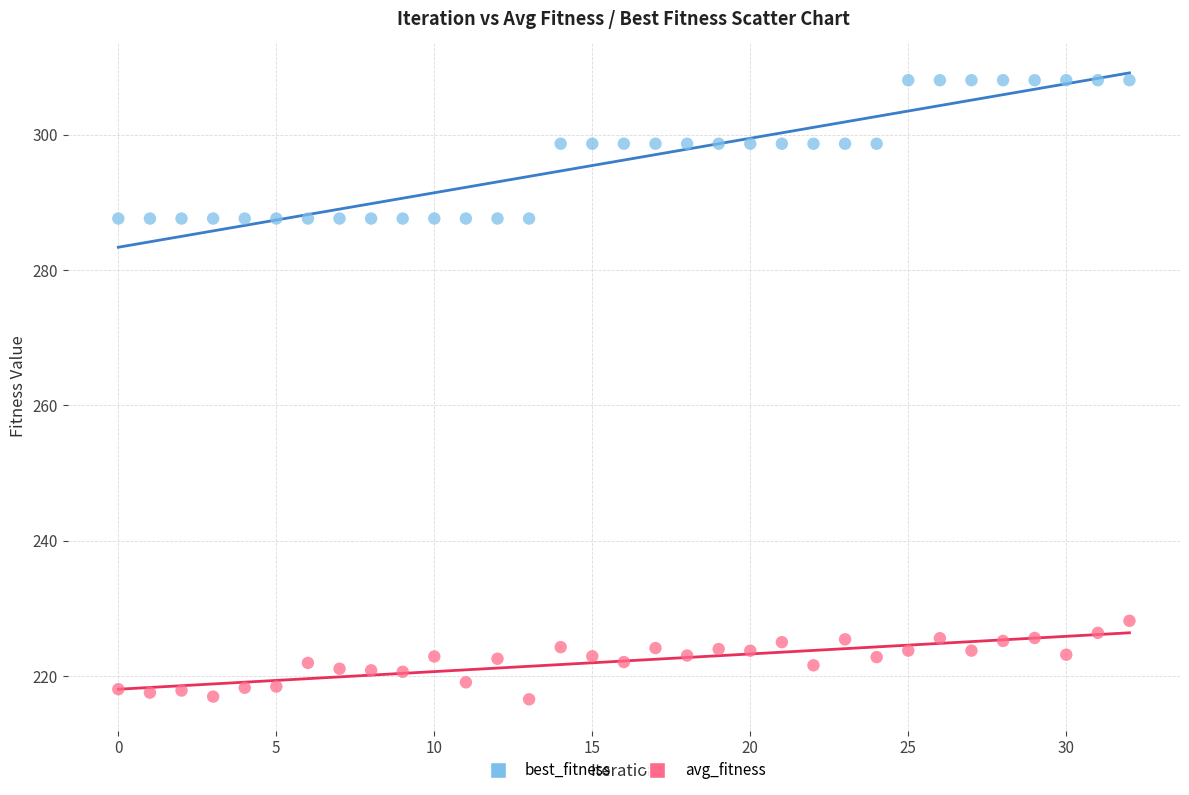

Which series contains the lowest Y value?

avg_fitness